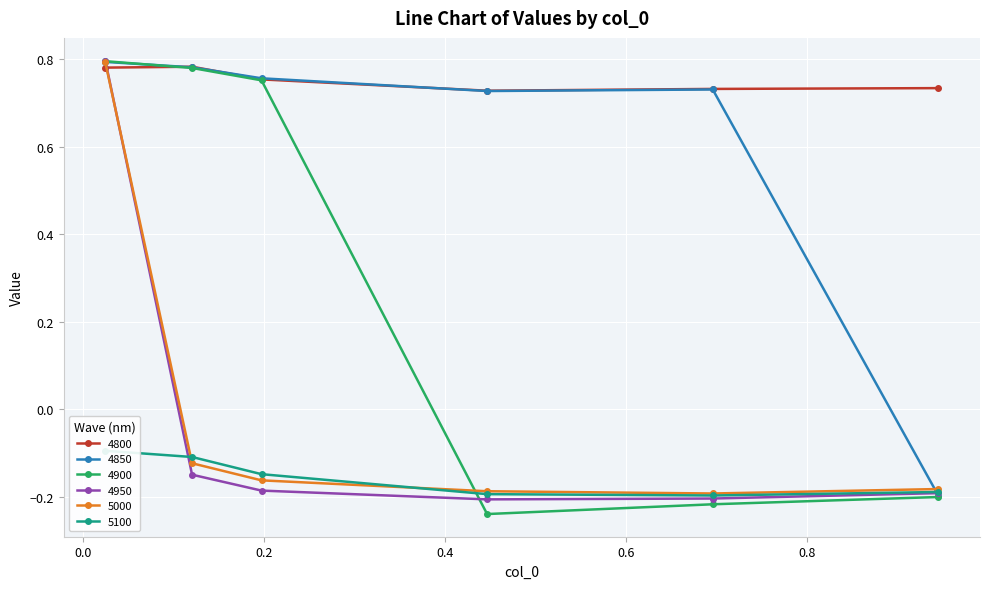

What are all the series names shown in the legend?

4800, 4850, 4900, 4950, 5000, 5100